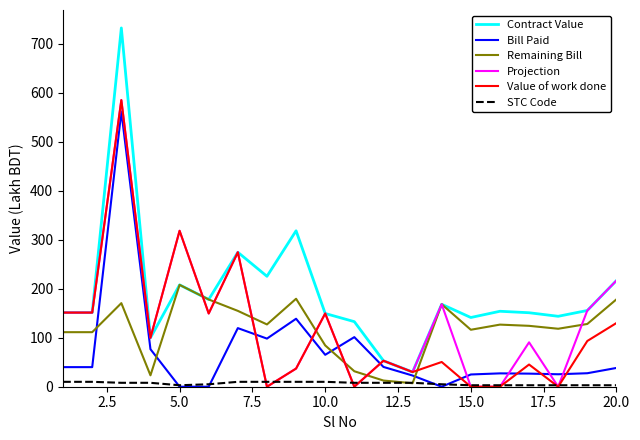

Which series has the largest range (max minus min)?

Contract Value